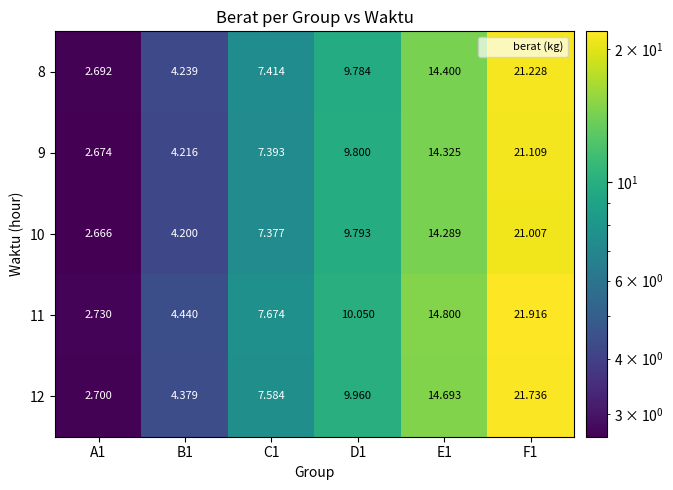

What is the difference between the highest and lowest values at E1?

0.5